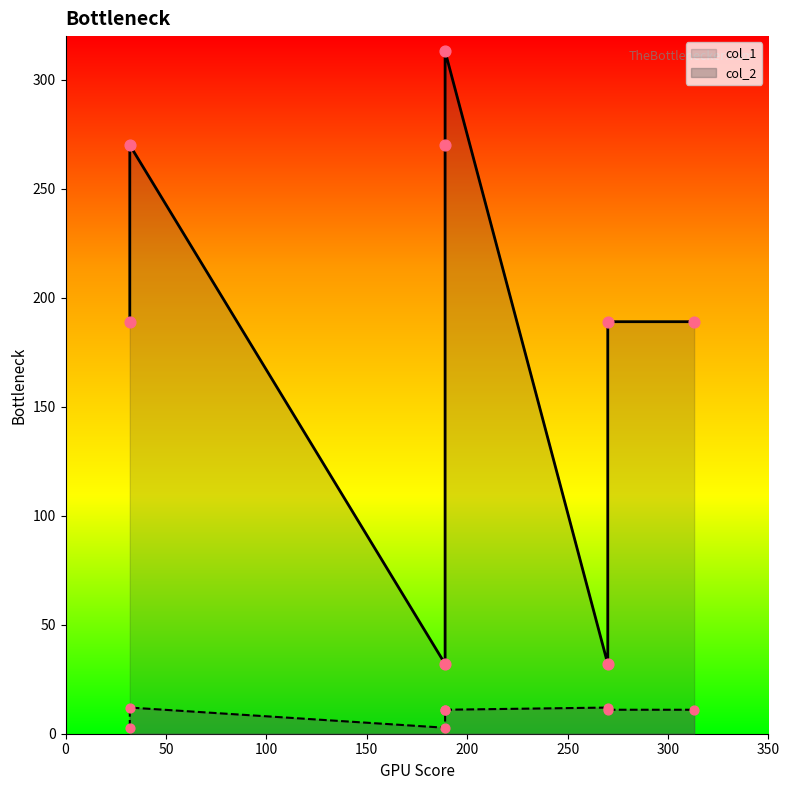

At how many categories does at least one series exceed 306?

1